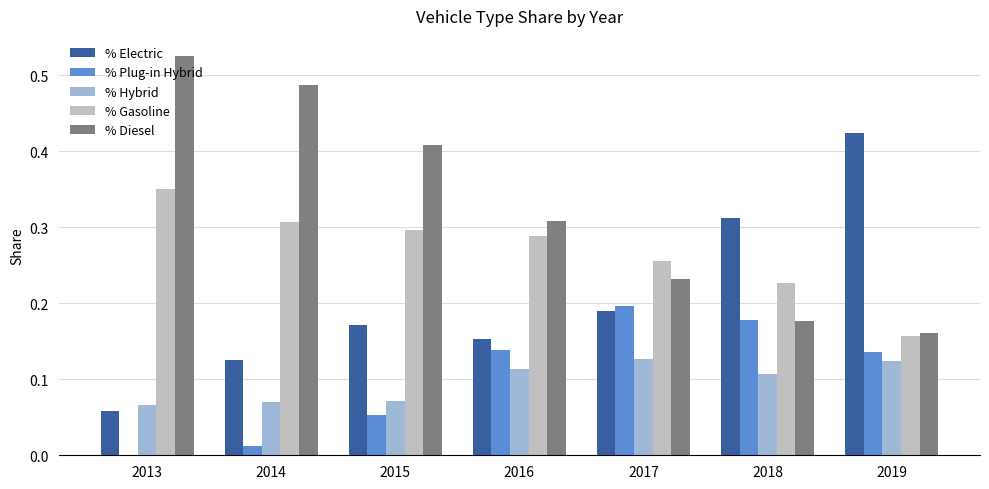

Is the value of % Gasoline at 2014 greater than the value of % Diesel at 2018?

Yes